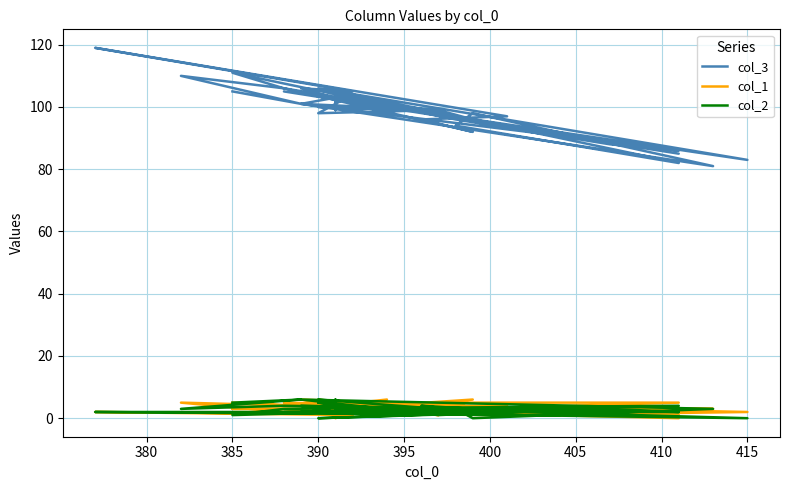

The col_1 series shows 3 at 11. True or false?

False